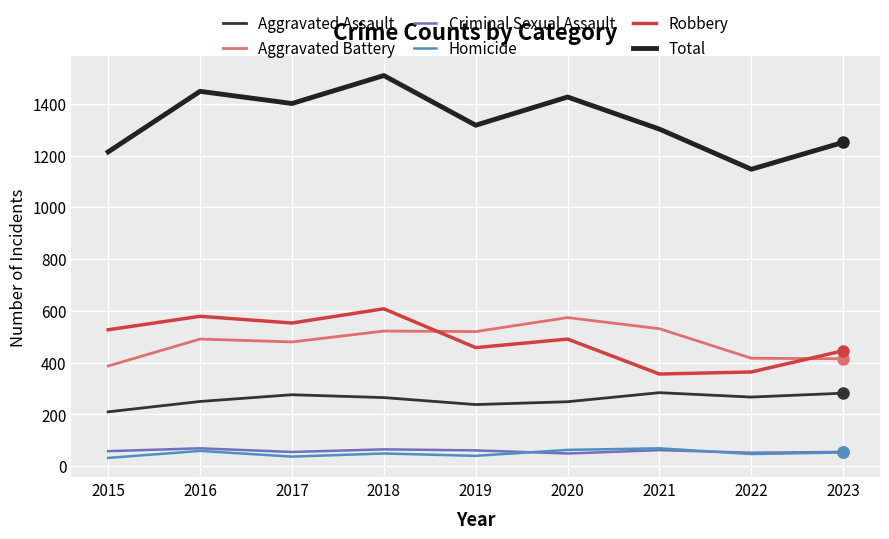

How many lines are shown in the chart?

6